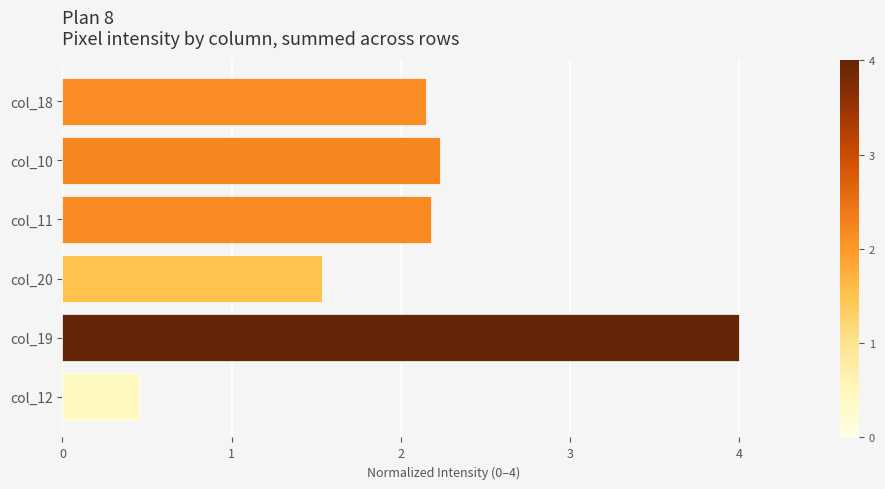

Approximately how many times larger is the value at col_12 compared to col_20?

0.3